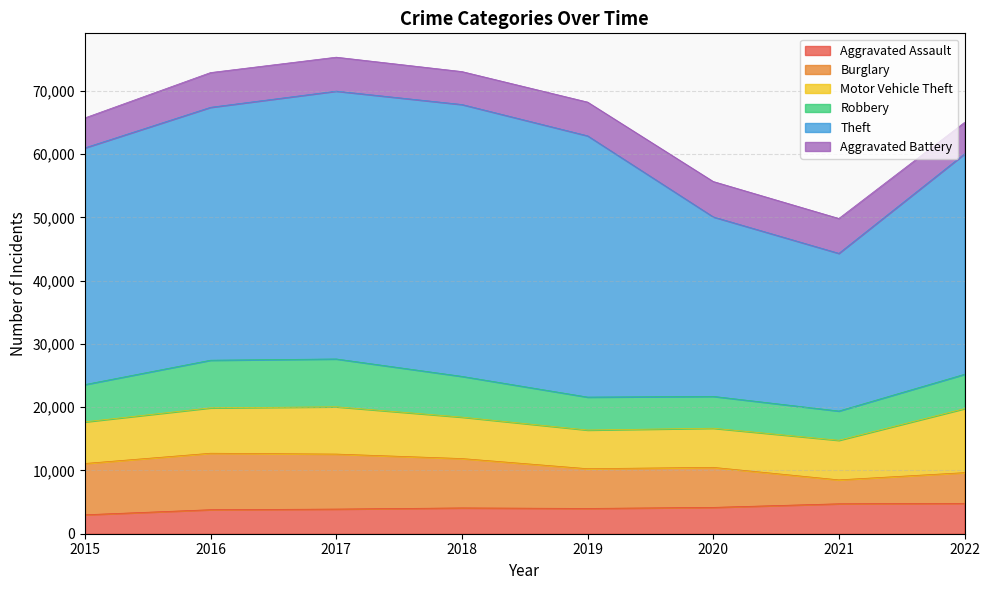

At which label does Motor Vehicle Theft reach its minimum?

2019